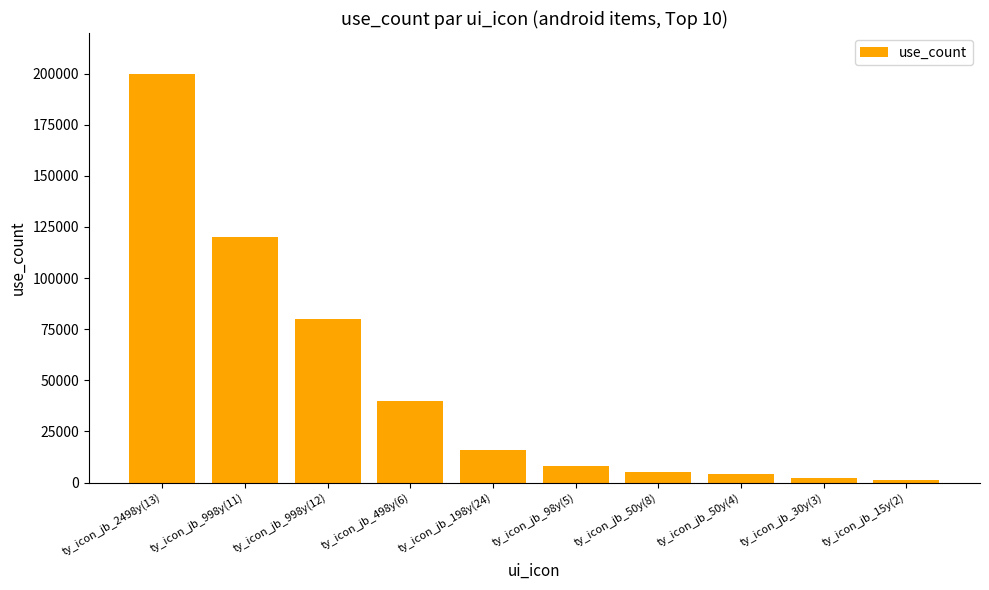

Does the chart contain stacked bars?

No